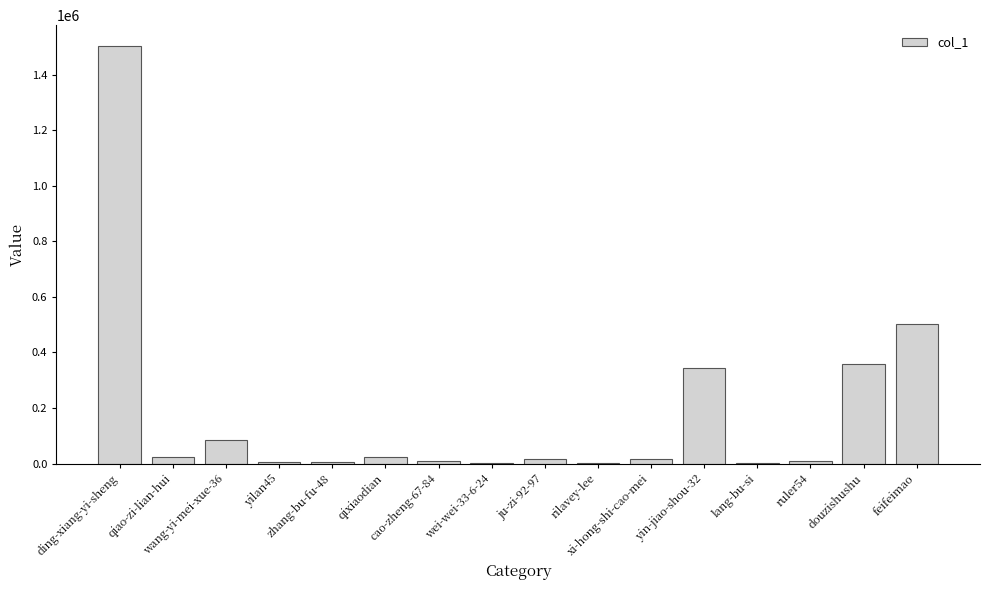

Where does the data first go above 18138?

ding-xiang-yi-sheng